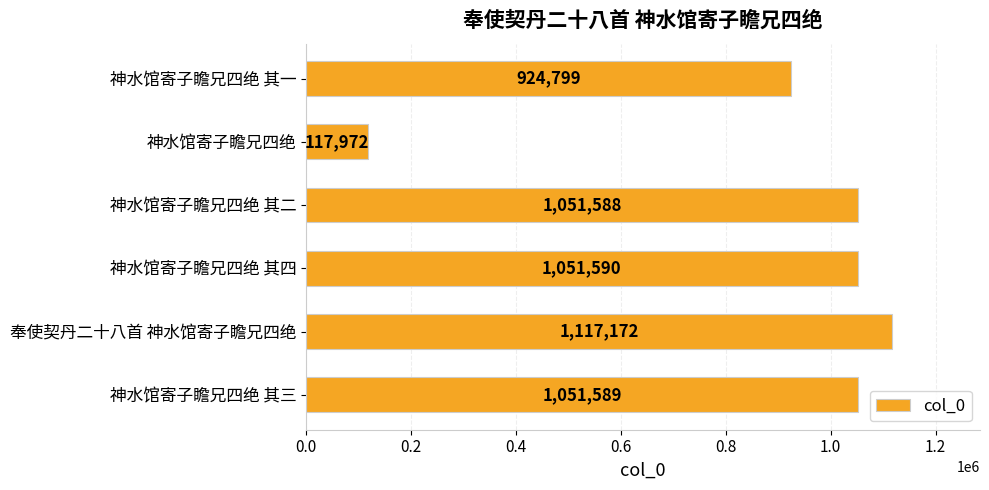

Does the chart contain stacked bars?

No